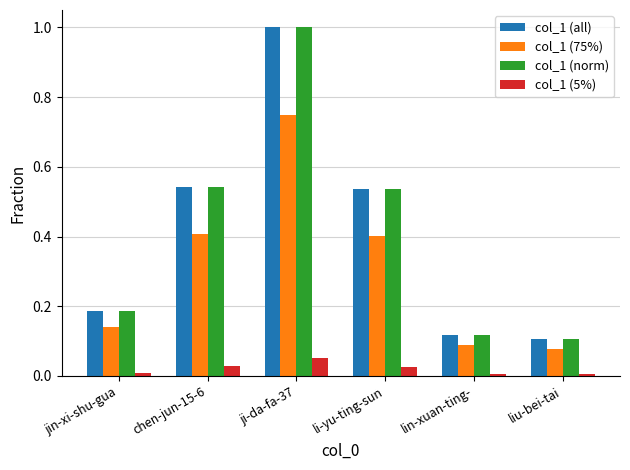

What is the difference between the maximum and minimum values in the col_1 (all) series?

0.9